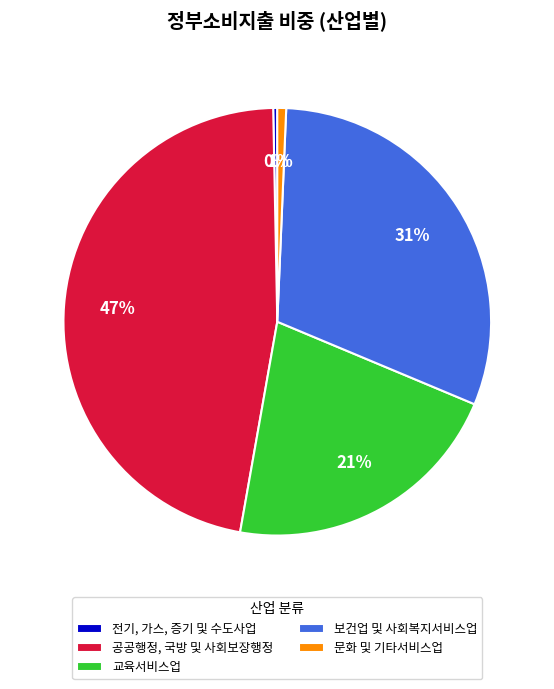

What percentage is the 보건업 및 사회복지서비스업 slice, to the nearest percent?

31%